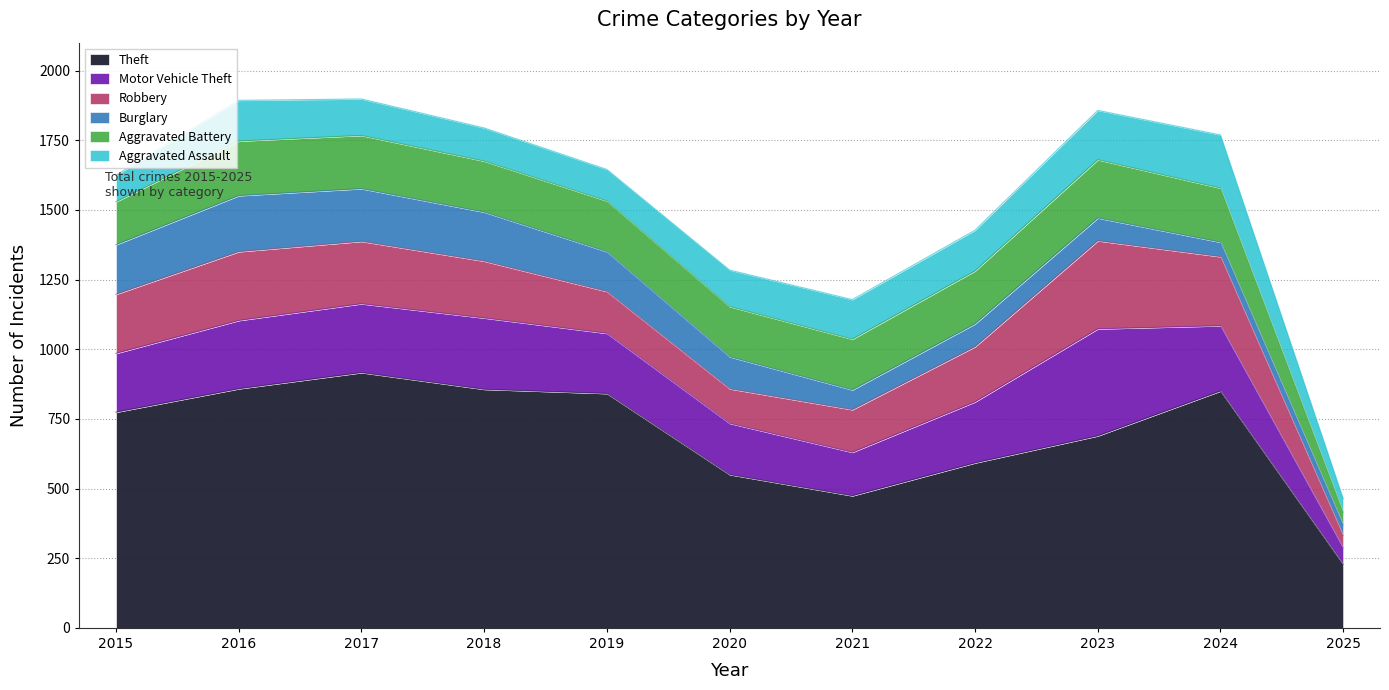

Which label corresponds to the smallest value in the chart?

2025